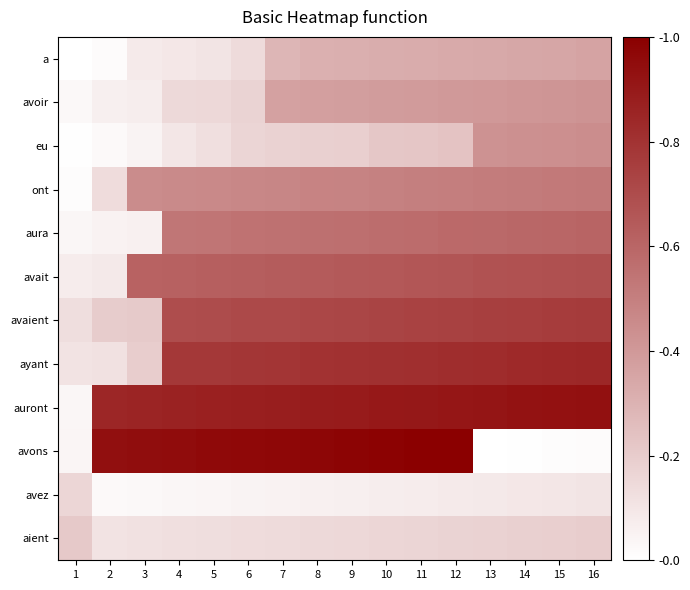

Reading left to right, what are all the values shown in this chart?

a: 1=0.0	2=0.0	3=0.1	4=0.1	5=0.1	6=0.1	7=0.3	8=0.3	9=0.3	10=0.3	11=0.3	12=0.3	13=0.3	14=0.3	15=0.4	16=0.4
avoir: 1=0.0	2=0.1	3=0.1	4=0.1	5=0.2	6=0.2	7=0.4	8=0.4	9=0.4	10=0.4	11=0.4	12=0.4	13=0.4	14=0.4	15=0.4	16=0.4
eu: 1=0.0	2=0.0	3=0.0	4=0.1	5=0.1	6=0.2	7=0.2	8=0.2	9=0.2	10=0.2	11=0.2	12=0.2	13=0.4	14=0.4	15=0.4	16=0.4
ont: 1=0.0	2=0.1	3=0.5	4=0.5	5=0.5	6=0.5	7=0.5	8=0.5	9=0.5	10=0.5	11=0.5	12=0.5	13=0.5	14=0.5	15=0.5	16=0.5
aura: 1=0.0	2=0.1	3=0.1	4=0.5	5=0.5	6=0.5	7=0.6	8=0.6	9=0.6	10=0.6	11=0.6	12=0.6	13=0.6	14=0.6	15=0.6	16=0.6
avait: 1=0.1	2=0.1	3=0.6	4=0.6	5=0.6	6=0.6	7=0.6	8=0.6	9=0.6	10=0.7	11=0.7	12=0.7	13=0.7	14=0.7	15=0.7	16=0.7
avaient: 1=0.1	2=0.2	3=0.2	4=0.7	5=0.7	6=0.7	7=0.7	8=0.7	9=0.7	10=0.7	11=0.7	12=0.7	13=0.8	14=0.8	15=0.8	16=0.8
ayant: 1=0.1	2=0.1	3=0.2	4=0.8	5=0.8	6=0.8	7=0.8	8=0.8	9=0.8	10=0.8	11=0.8	12=0.8	13=0.8	14=0.8	15=0.8	16=0.8
auront: 1=0.0	2=0.9	3=0.9	4=0.9	5=0.9	6=0.9	7=0.9	8=0.9	9=0.9	10=0.9	11=0.9	12=0.9	13=0.9	14=0.9	15=0.9	16=0.9
avons: 1=0.0	2=0.9	3=0.9	4=1.0	5=1.0	6=1.0	7=1.0	8=1.0	9=1.0	10=1.0	11=1.0	12=1.0	13=0.0	14=0.0	15=0.0	16=0.0
avez: 1=0.2	2=0.0	3=0.0	4=0.0	5=0.0	6=0.0	7=0.1	8=0.1	9=0.1	10=0.1	11=0.1	12=0.1	13=0.1	14=0.1	15=0.1	16=0.1
aient: 1=0.2	2=0.1	3=0.1	4=0.1	5=0.1	6=0.1	7=0.1	8=0.1	9=0.2	10=0.2	11=0.2	12=0.2	13=0.2	14=0.2	15=0.2	16=0.2